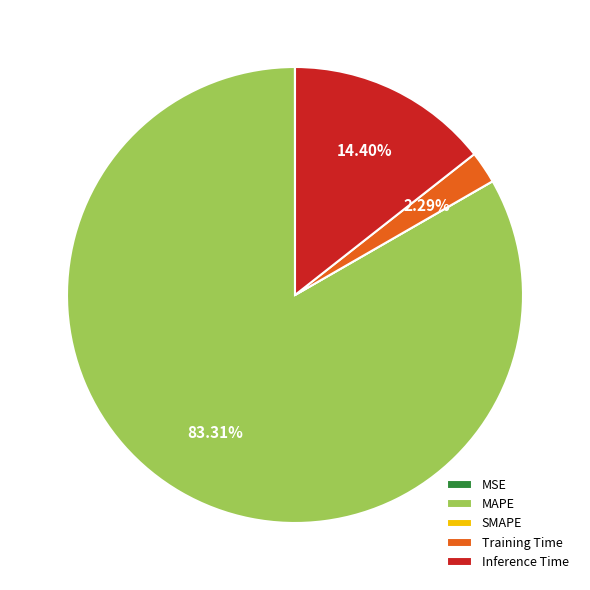

What is the majority slice?

MAPE